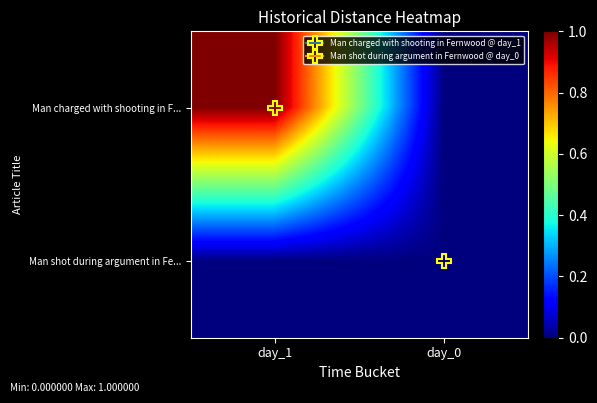

Reading left to right, list all the values displayed in this chart.

Man charged with shooting in F...: day_1=1	day_0=0
Man shot during argument in Fe...: day_1=0	day_0=0